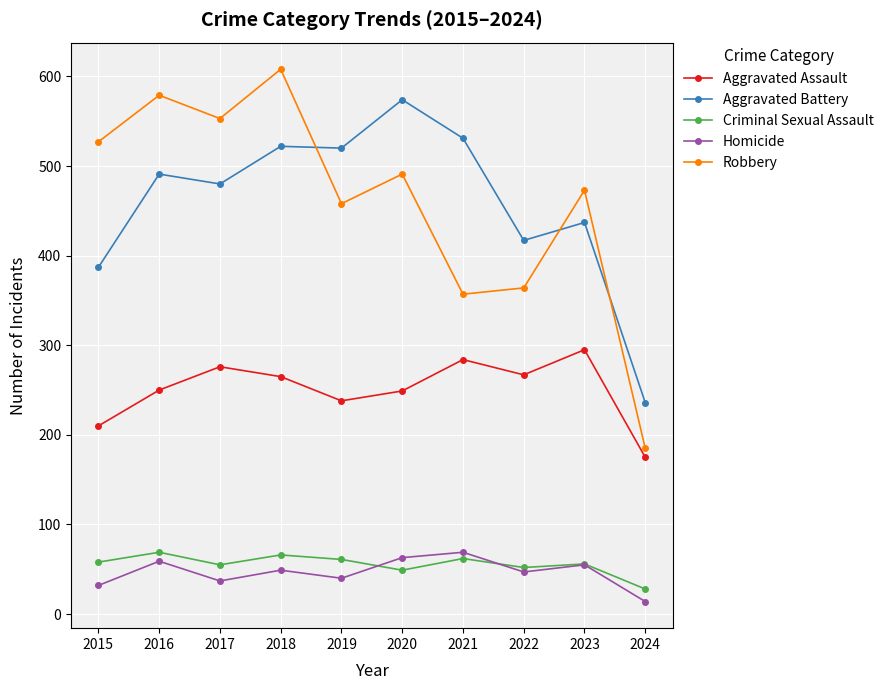

What is the value of the Criminal Sexual Assault point at the 6th from the left?

49